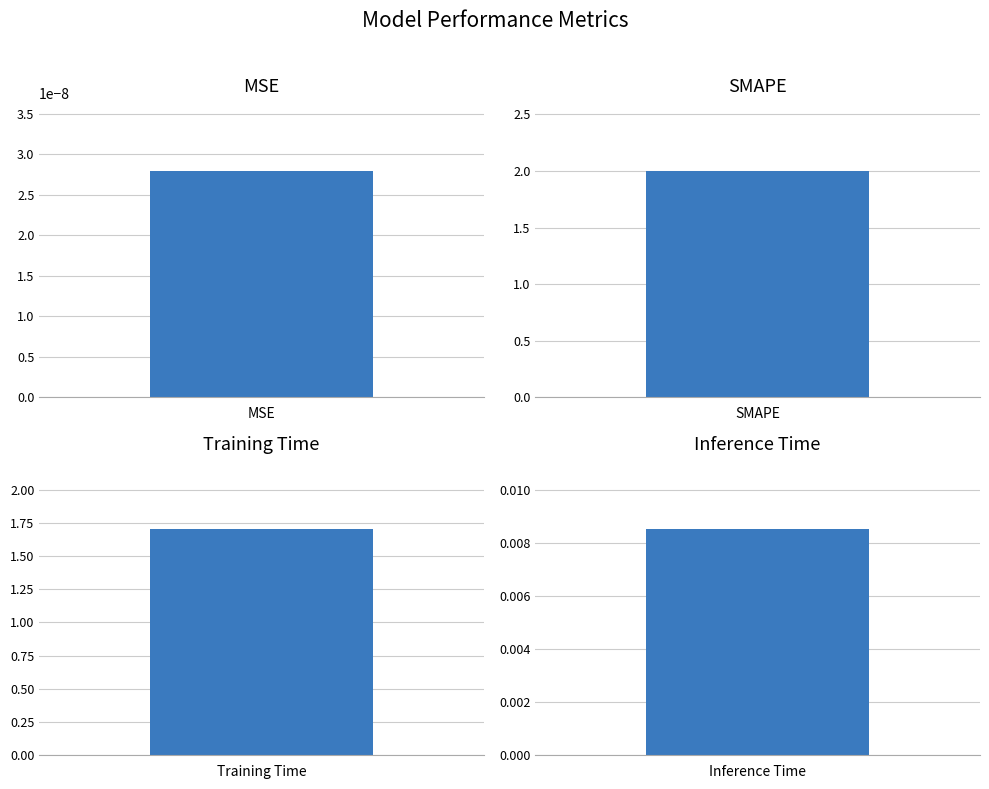

Reading right to left, list all the values displayed in this chart.

Inference Time=0.0	Training Time=1.7	SMAPE=2.0	MSE=0.0